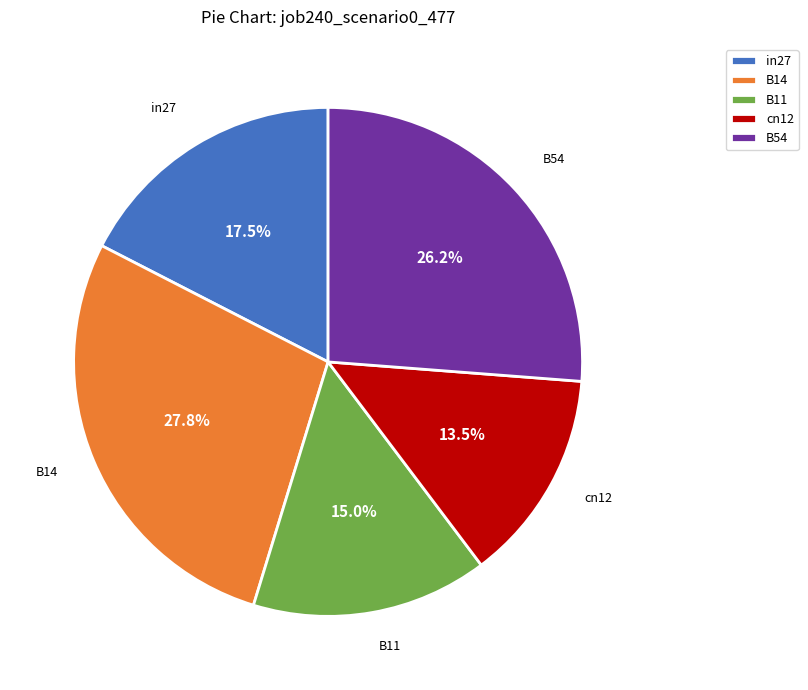

What is the largest slice in the pie chart?

B14